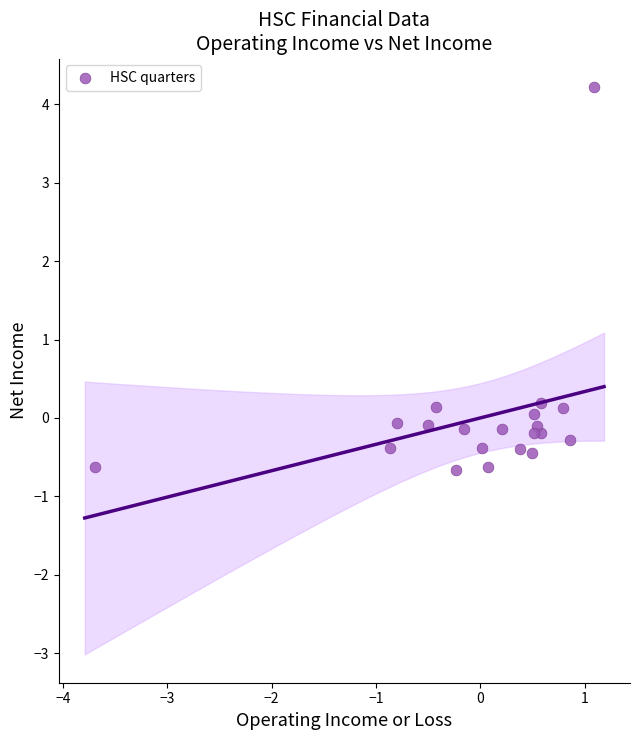

What is the range of Y values (max minus min)?

4.9